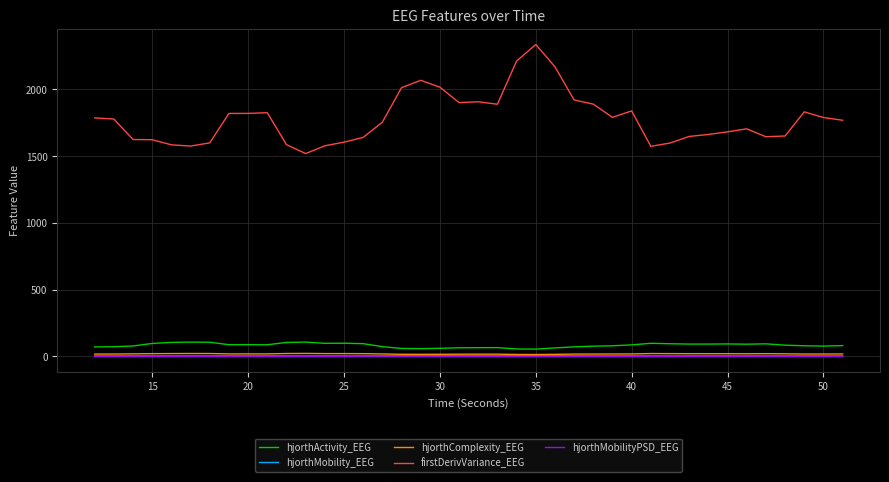

Which series has the widest spread of values?

firstDerivVariance_EEG